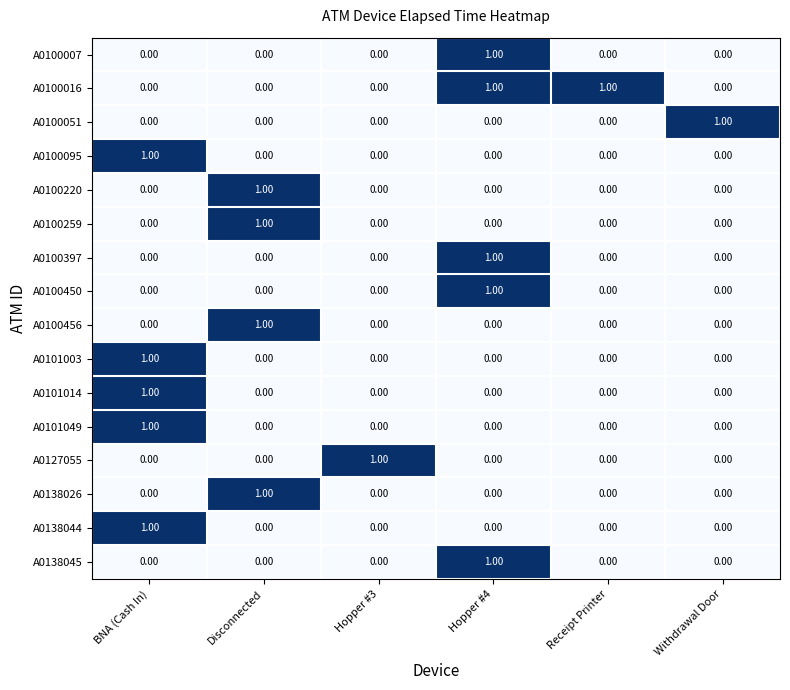

At how many categories does at least one series exceed 0?

6